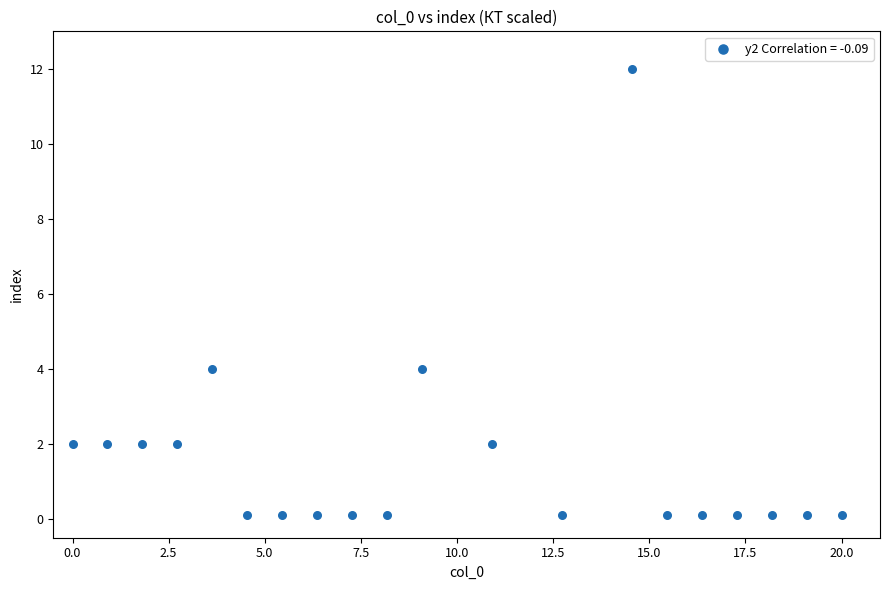

What is the range of Y values (max minus min)?

11.9